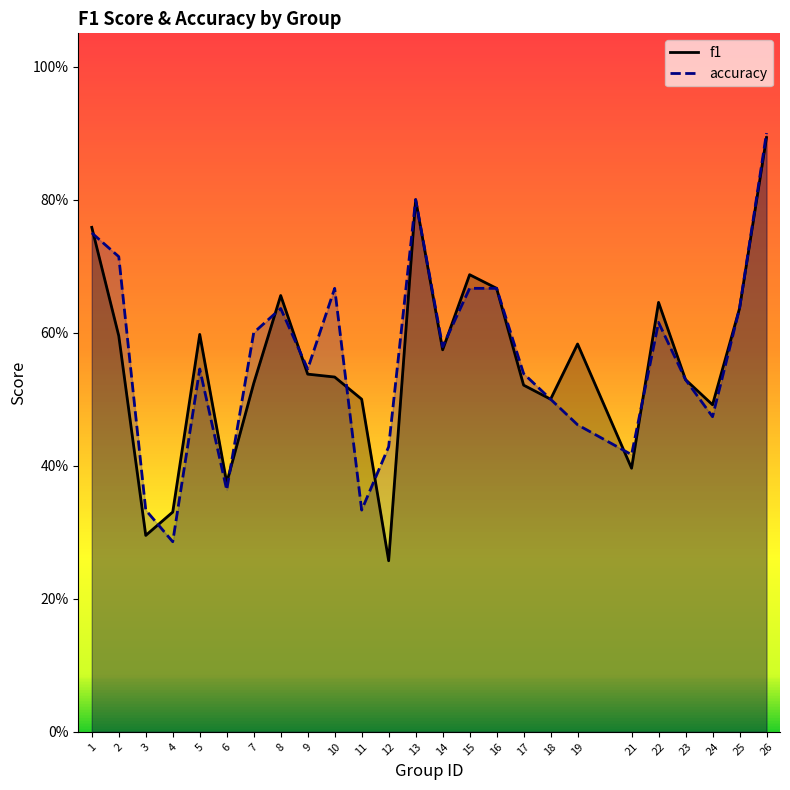

Rank the categories by accuracy value from highest to lowest.

26, 13, 1, 2, 10, 15, 16, 8, 25, 22, 7, 14, 5, 9, 17, 23, 18, 24, 19, 12, 21, 6, 3, 11, 4